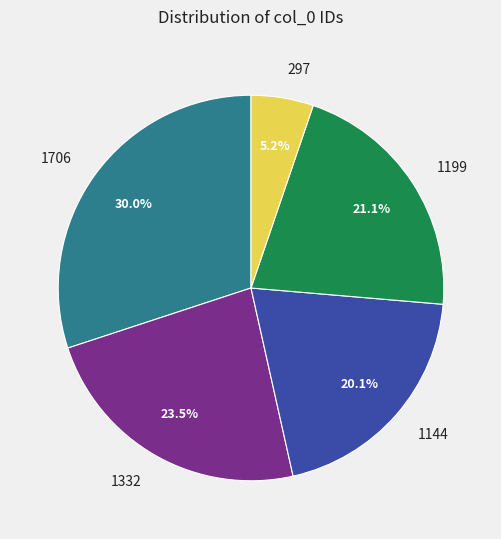

To the nearest percent, what is the average slice percentage?

20%